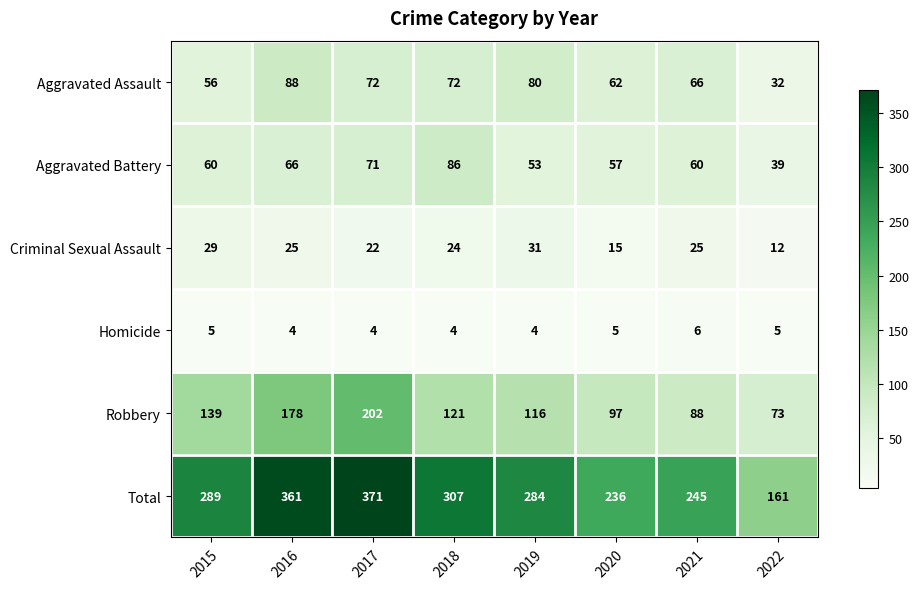

What is the total value across all series at 2021?

490